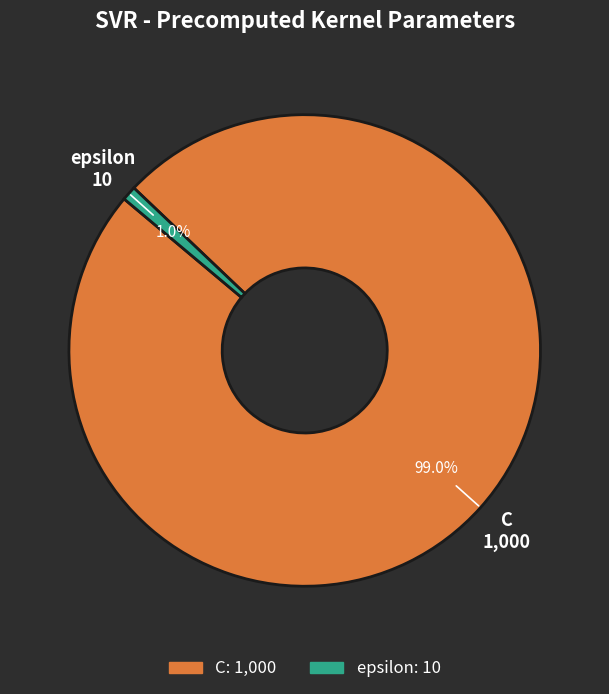

What is the largest slice in the pie chart?

C